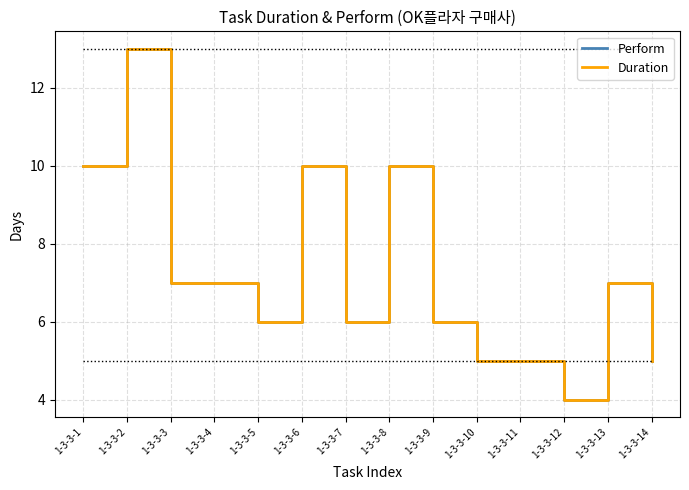

Is it true that Duration equals 4 at 1-3-3-13?

False